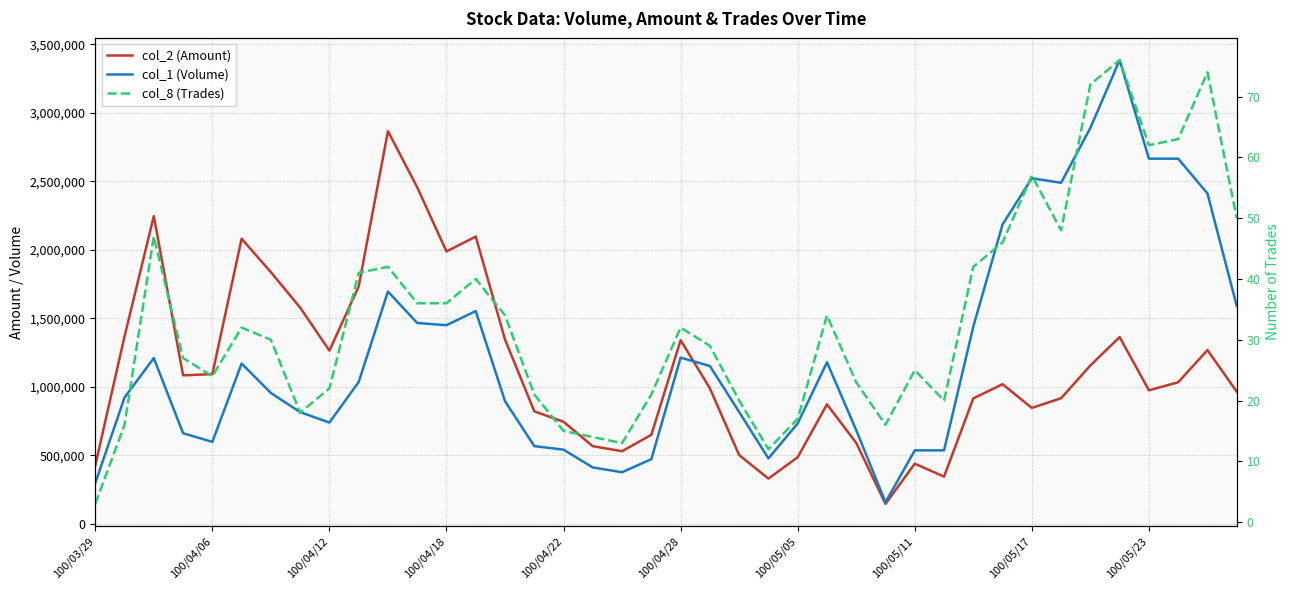

Which category has the lowest value across all series?

100/03/29